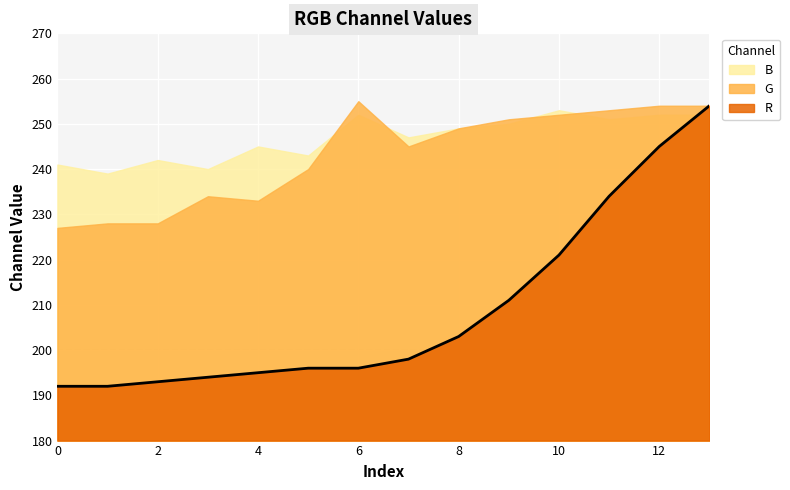

Is it true that G equals 228 at 2?

True